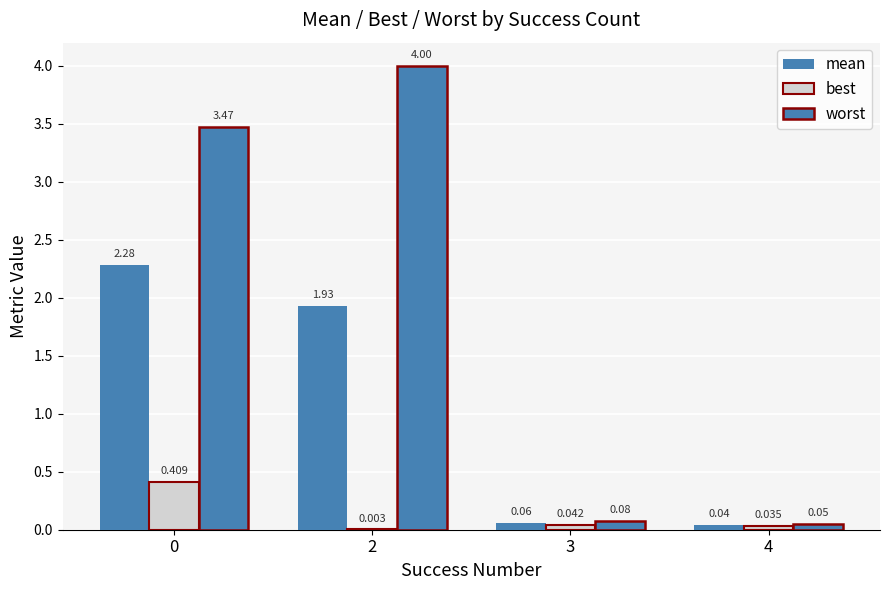

What is the value of the worst bar at the 1st from the left?

3.5